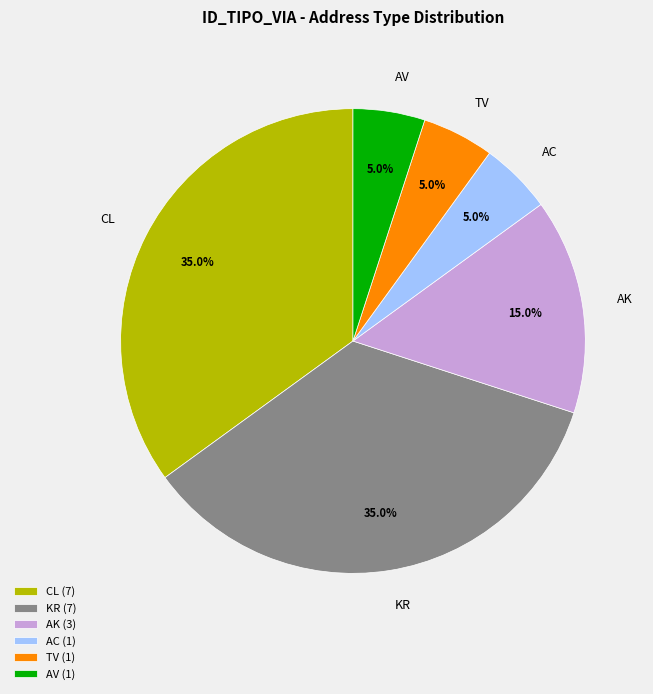

To the nearest percent, what is the combined percentage of AV and CL?

40%